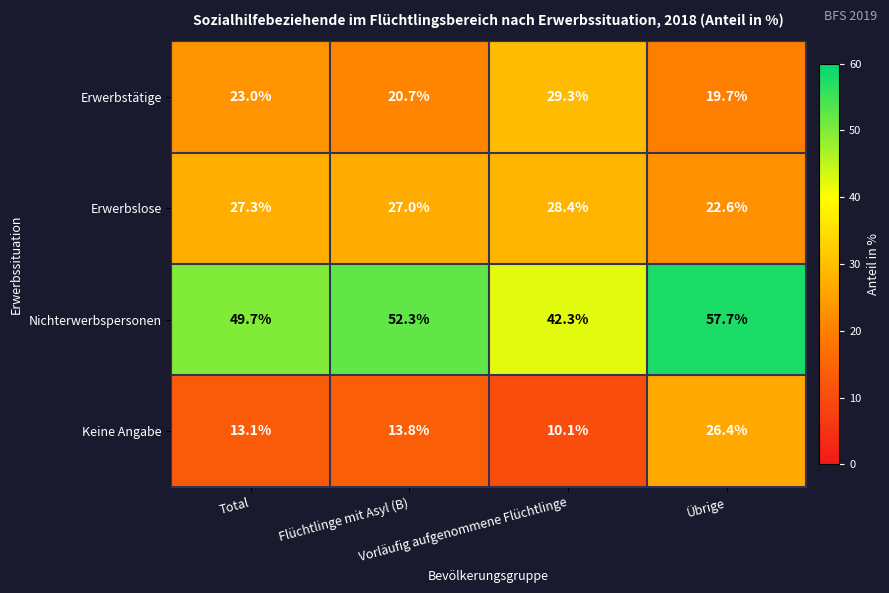

Which series has the largest total across all categories?

Nichterwerbspersonen